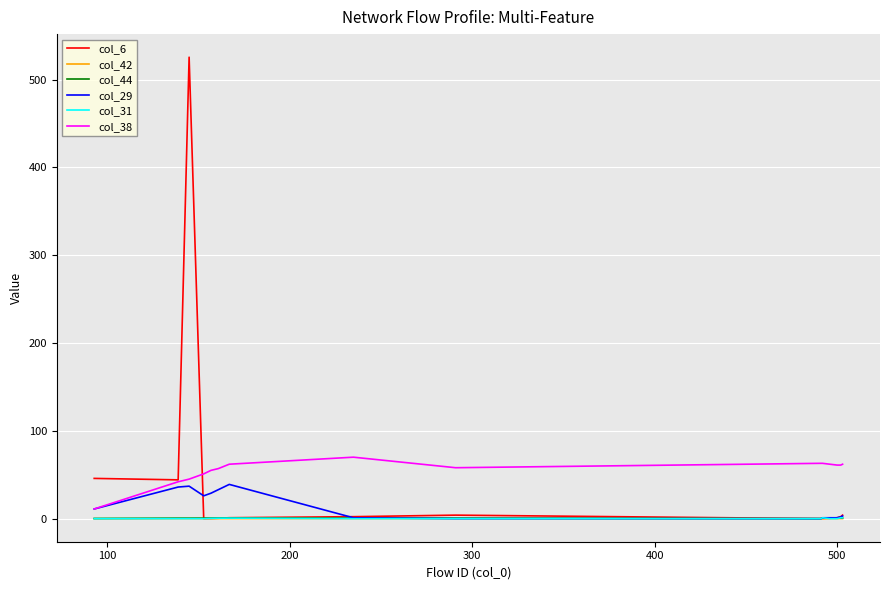

What is the greatest value displayed?

525.5